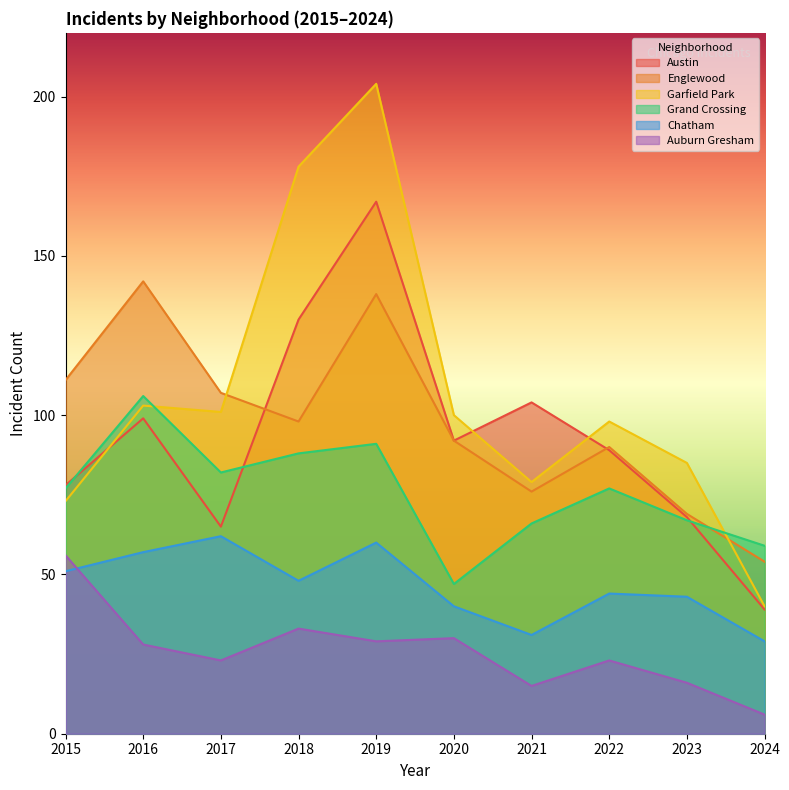

How many interior local valleys does the Chatham series have?

2